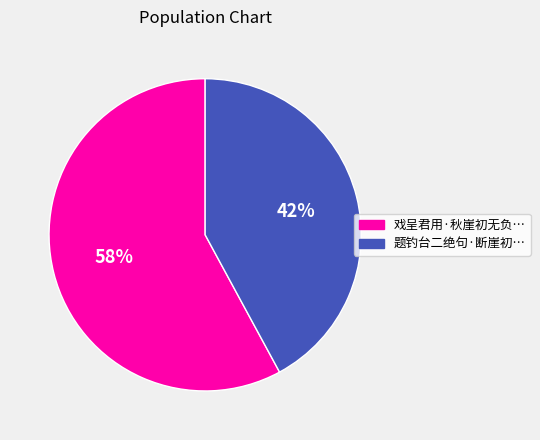

To the nearest percent, what is the difference between the largest and smallest slice percentages?

16%